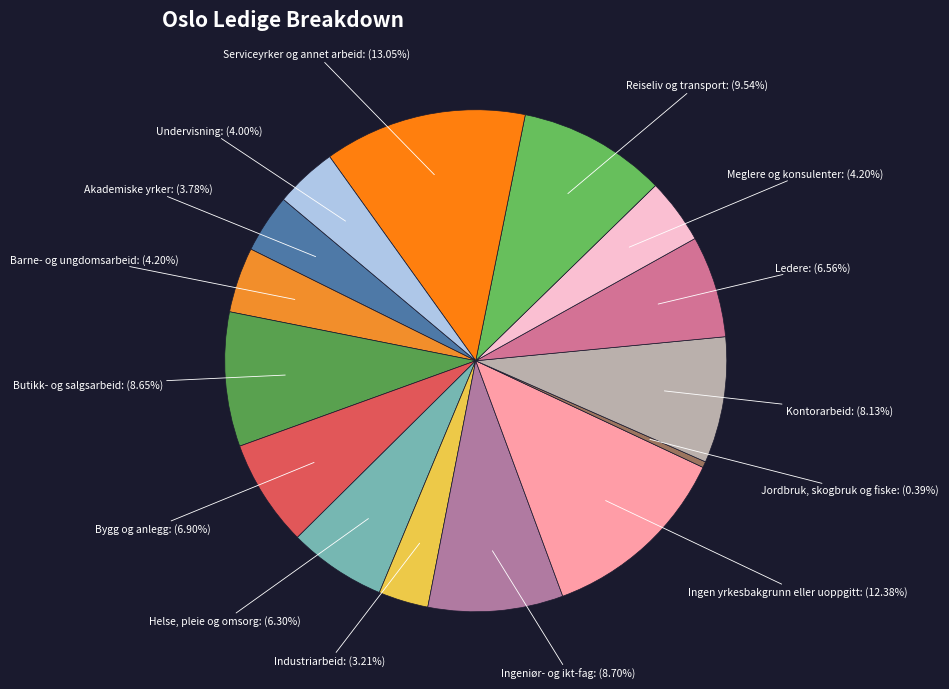

How many segments does this pie chart have?

15